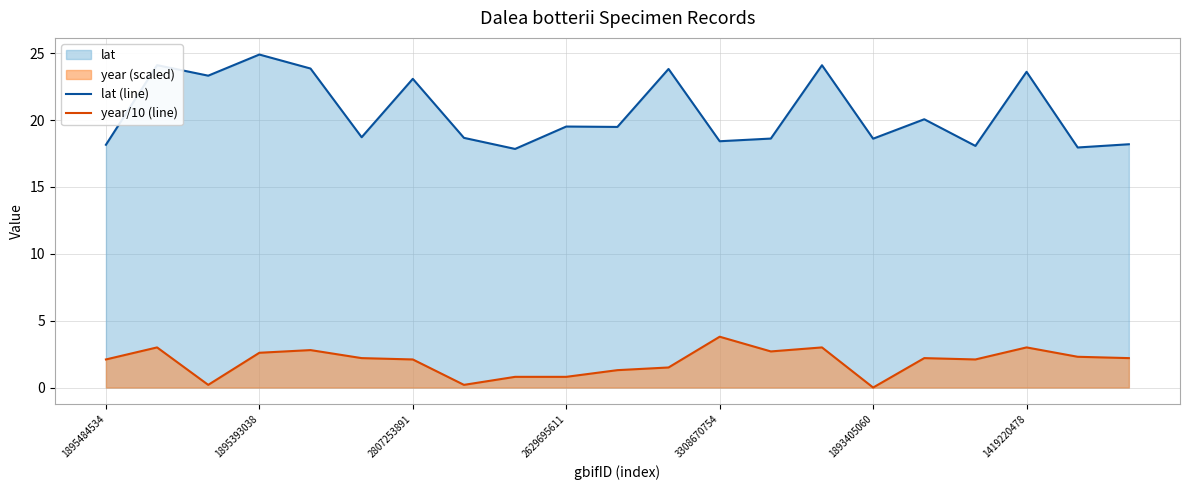

True or false: lat (line) and year/10 (line) cross at least once.

False